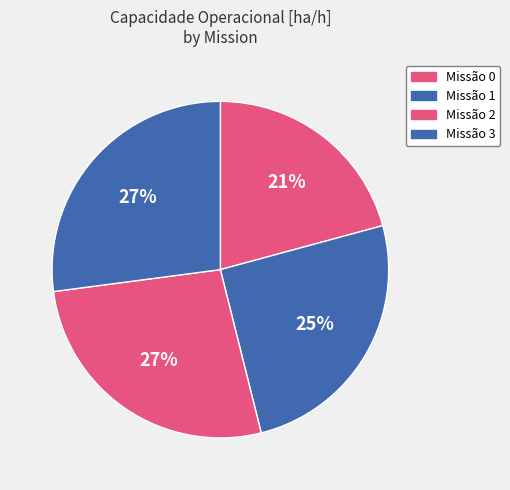

What is the largest slice in the pie chart?

3